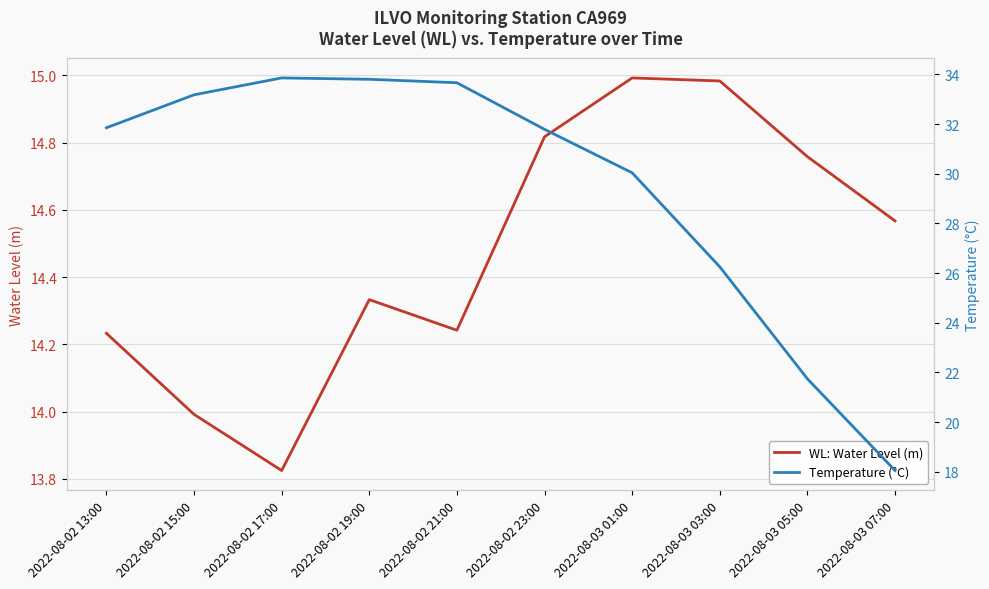

What is the value of the Temperature (°C) point at the 1st from the left?

31.9